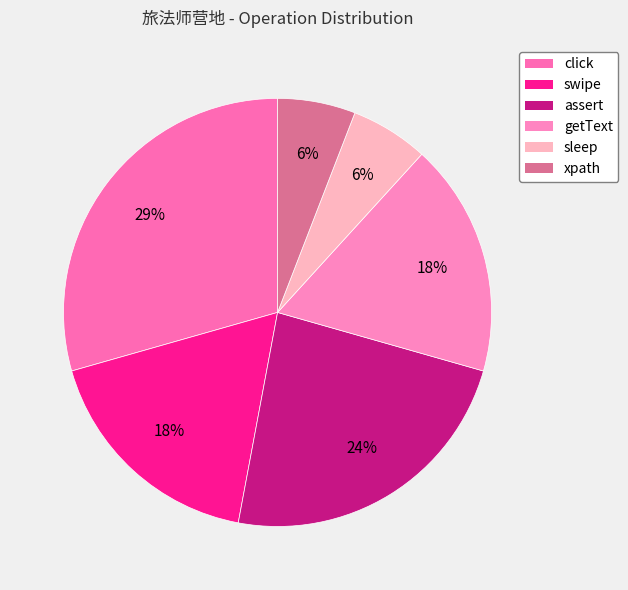

Count the number of slices in the pie.

6